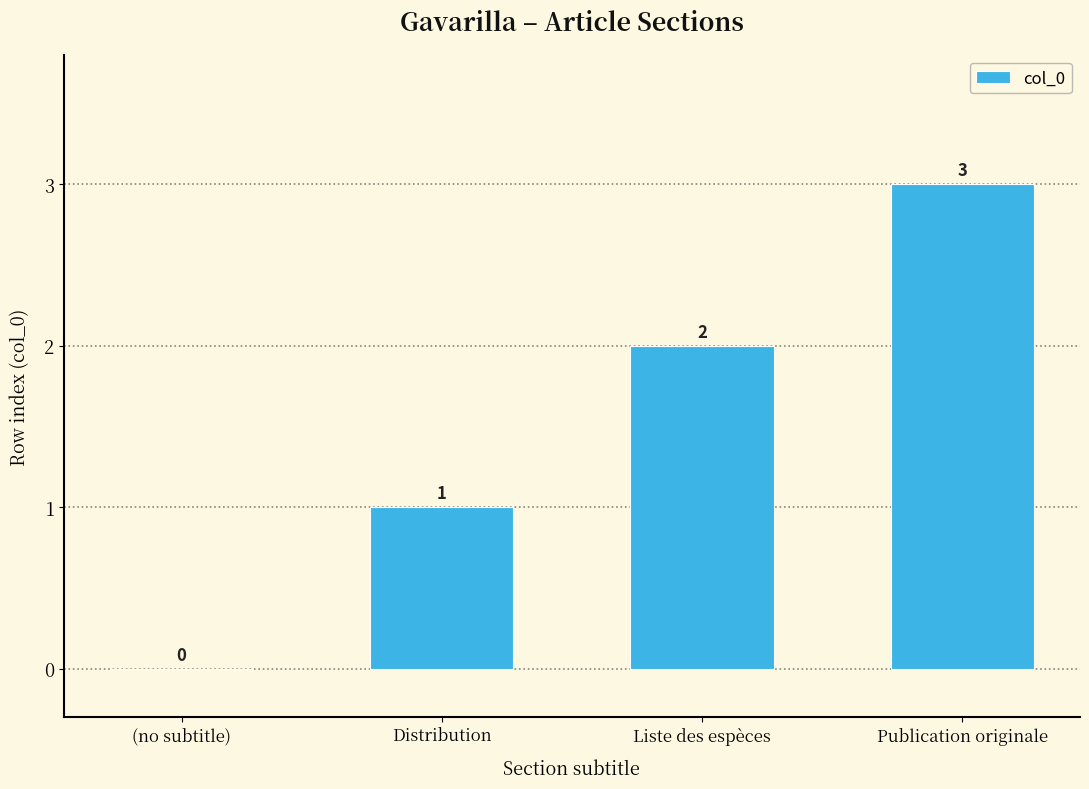

How many values are above zero?

3